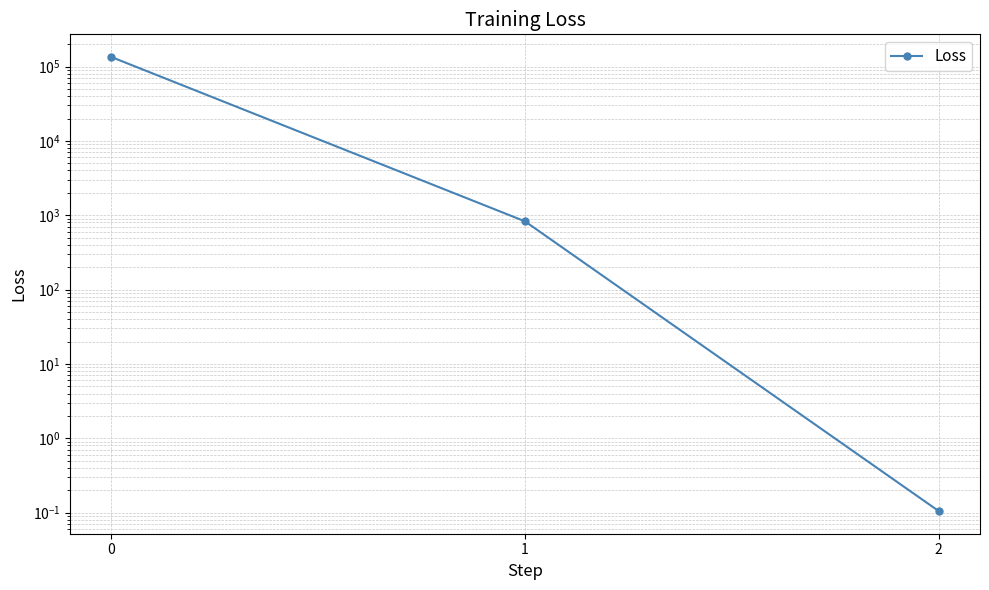

What is the smallest value displayed?

0.1